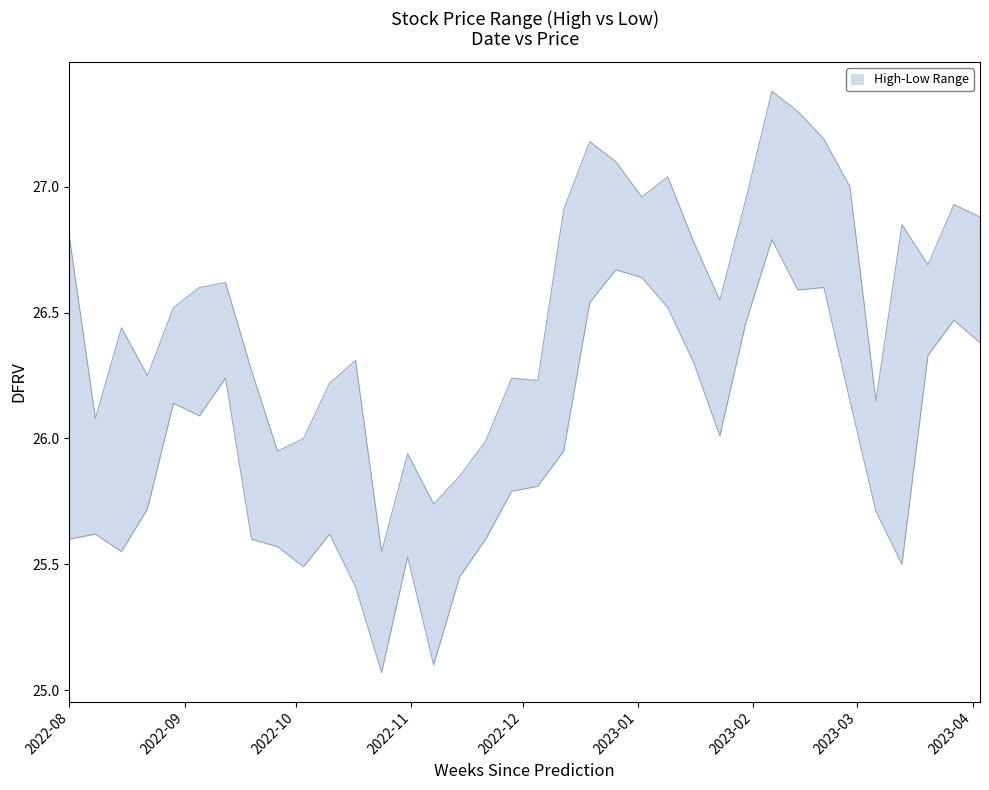

Rank the series by their maximum value, from lowest to highest.

low, high